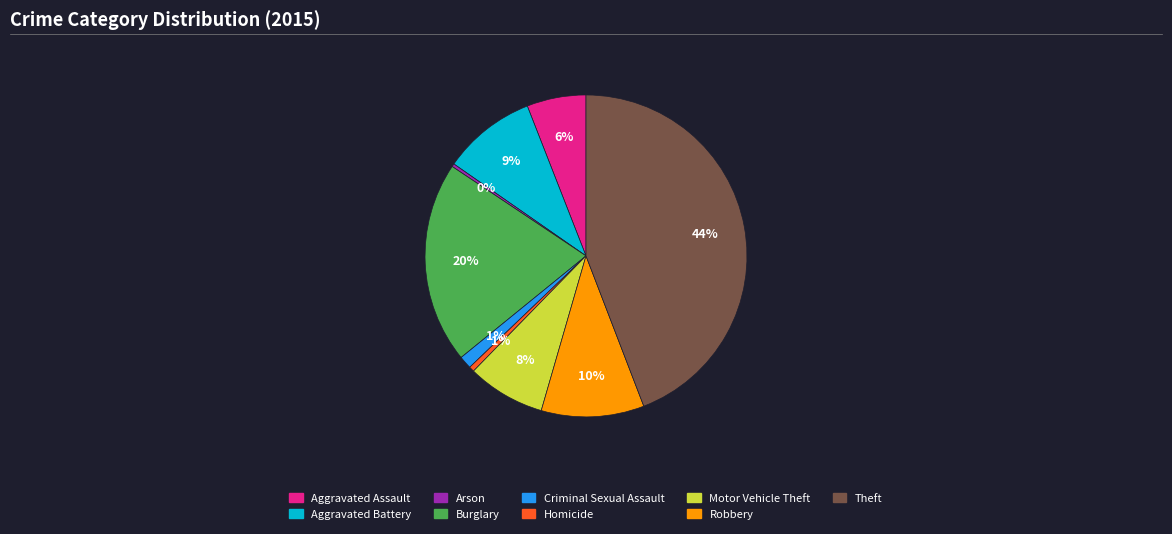

Do Criminal Sexual Assault and Aggravated Assault together represent more than half of the pie?

No